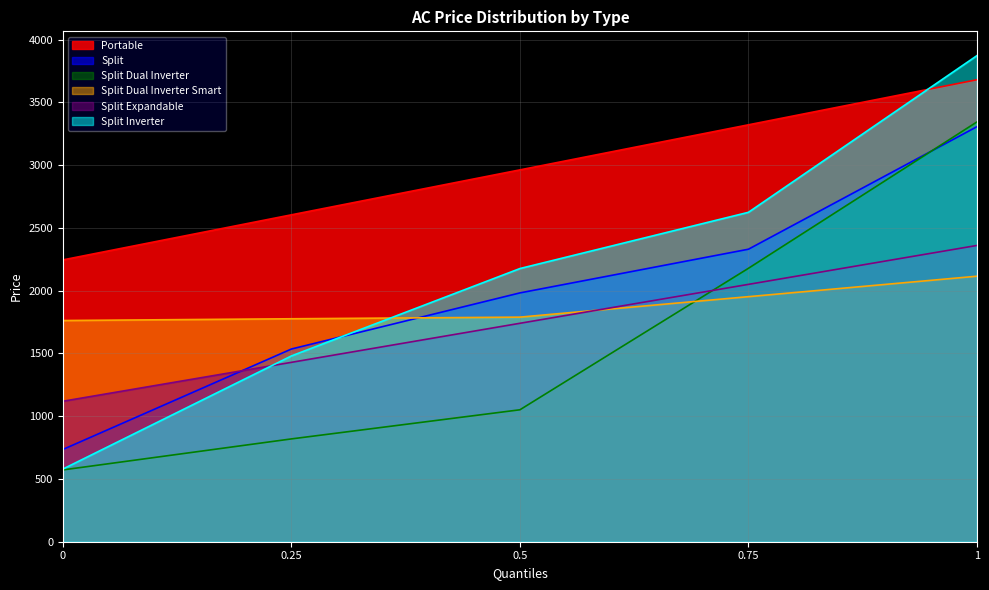

At how many categories does at least one series exceed 2450?

4